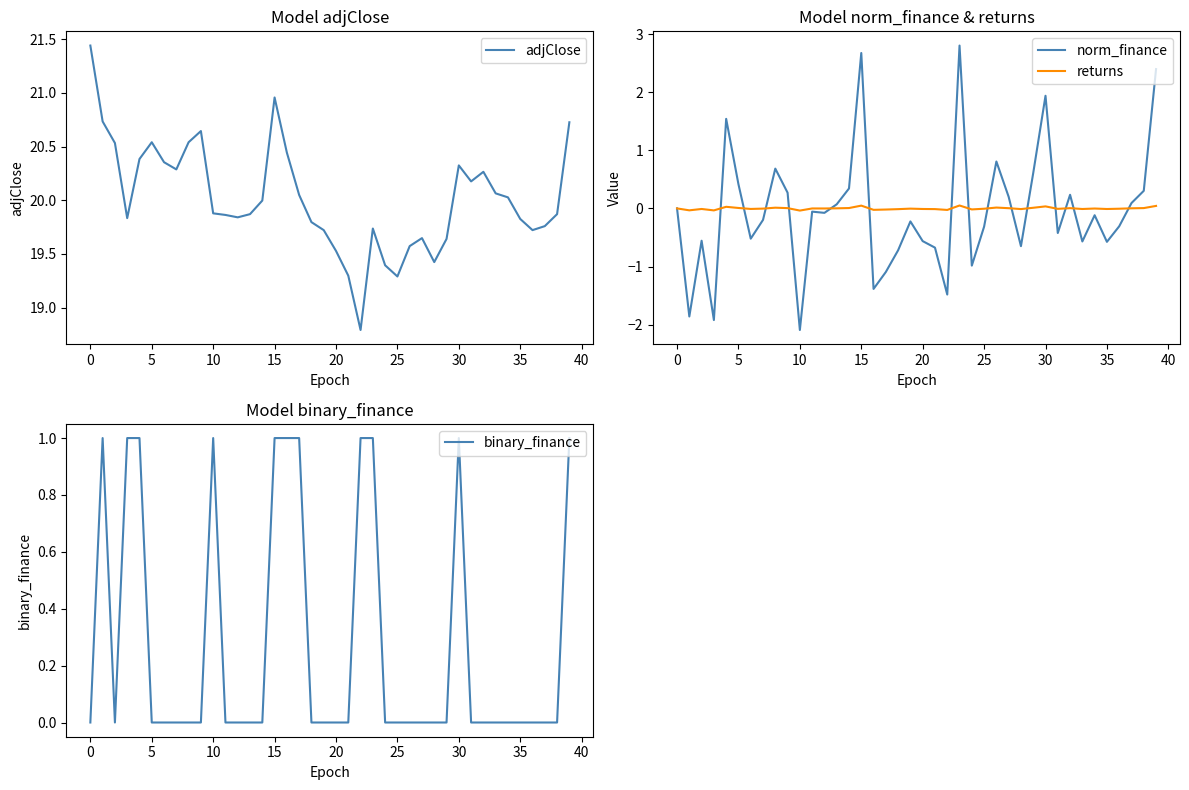

True or false: adjClose and norm_finance cross at least once.

False